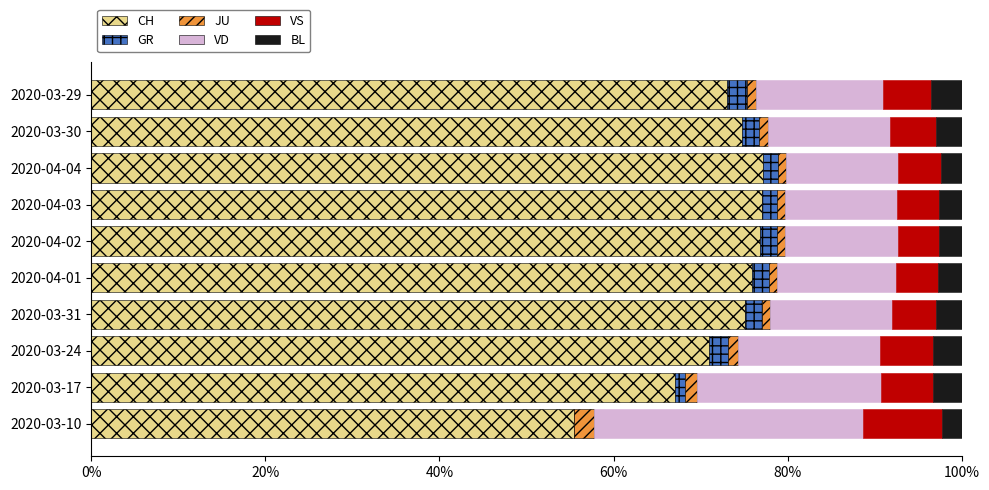

The CH series shows 75.1 at 2020-03-31. True or false?

True